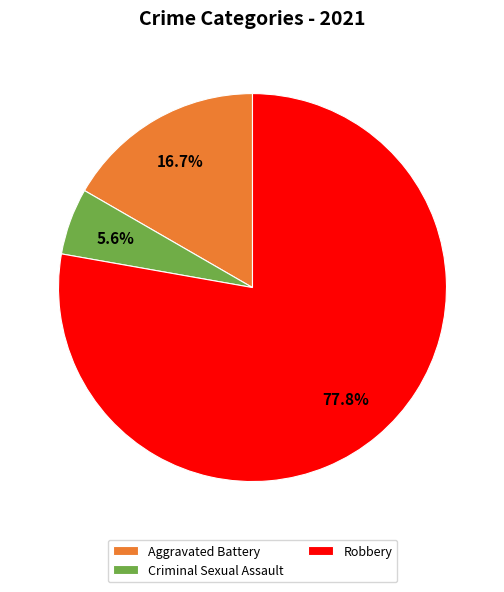

Rank the categories by value from lowest to highest.

Criminal Sexual Assault, Aggravated Battery, Robbery